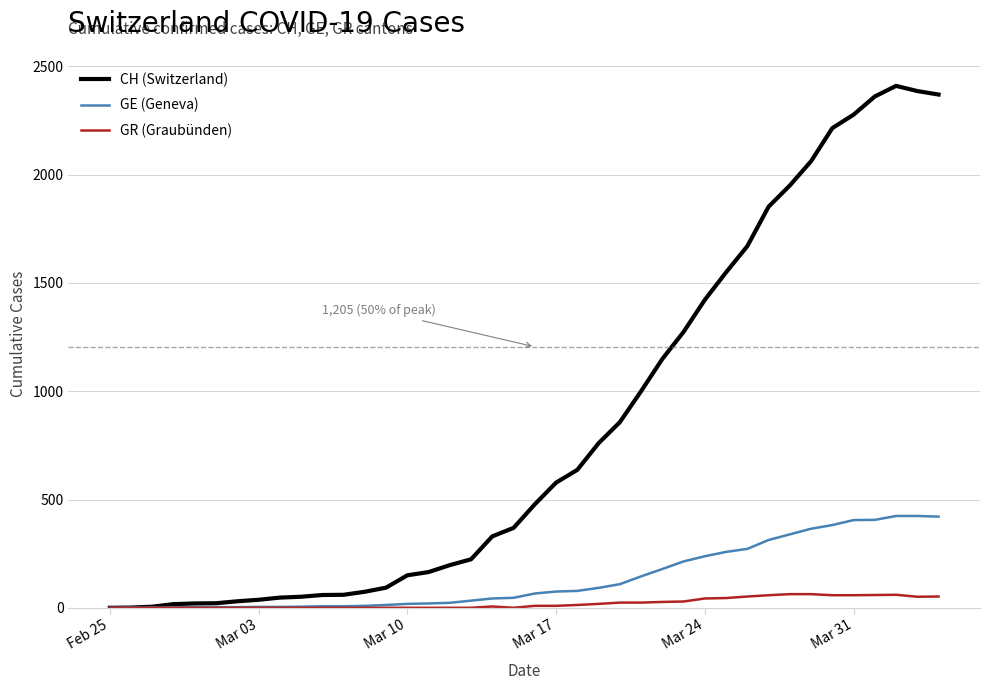

What is the highest value of the GE (Geneva) series?

424